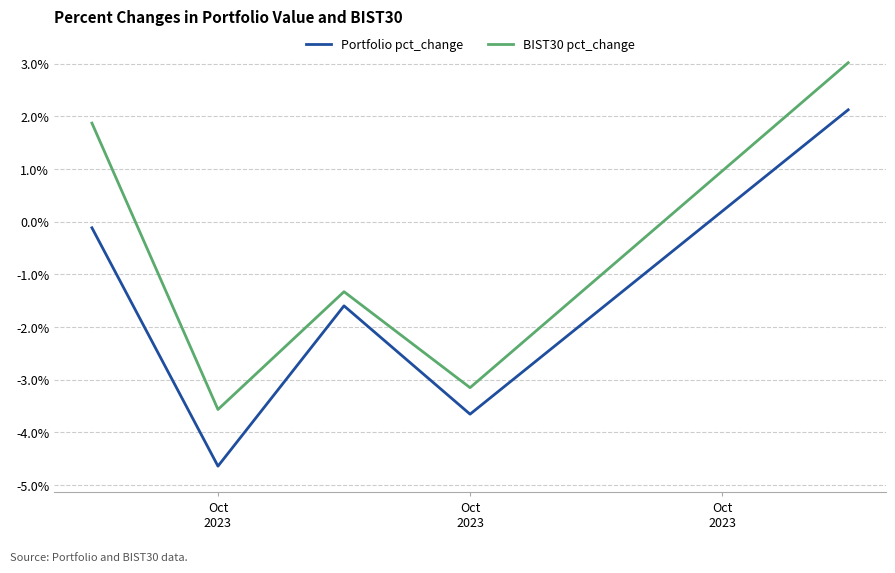

Does the chart have visible grid lines?

Yes